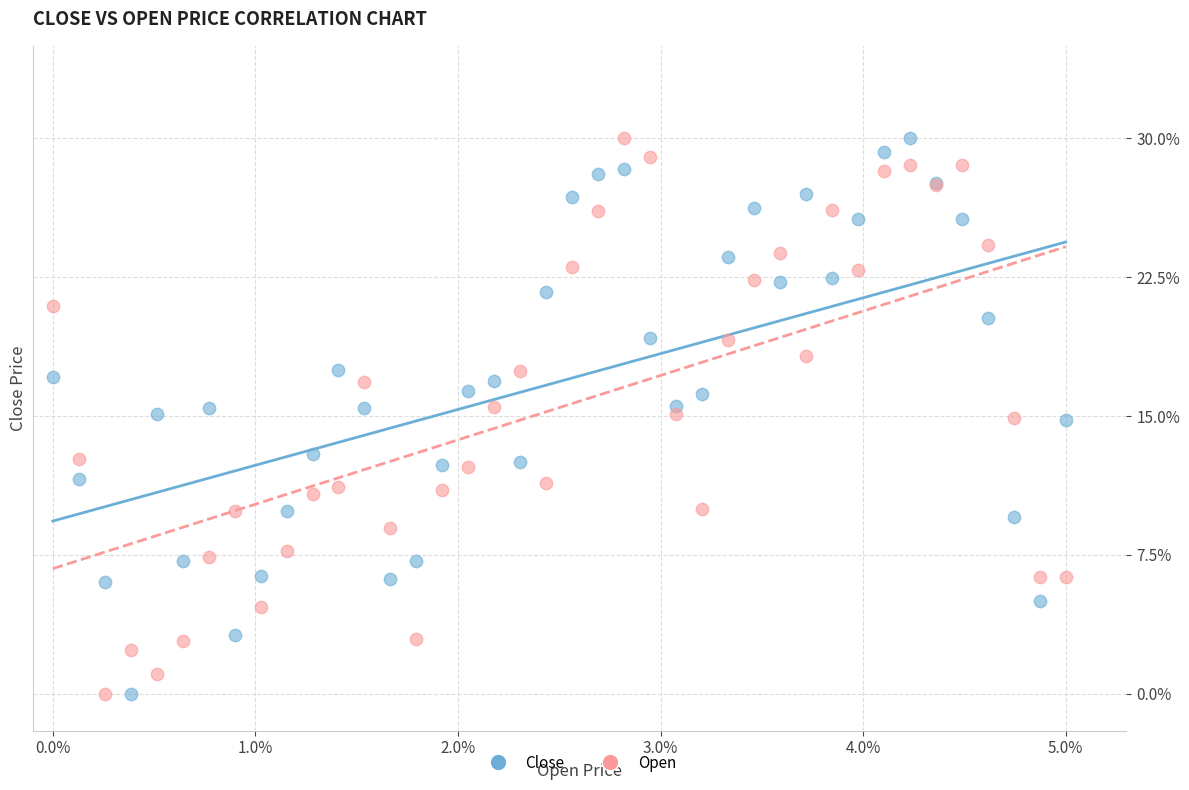

What are all the series names shown in the legend?

Close, Open